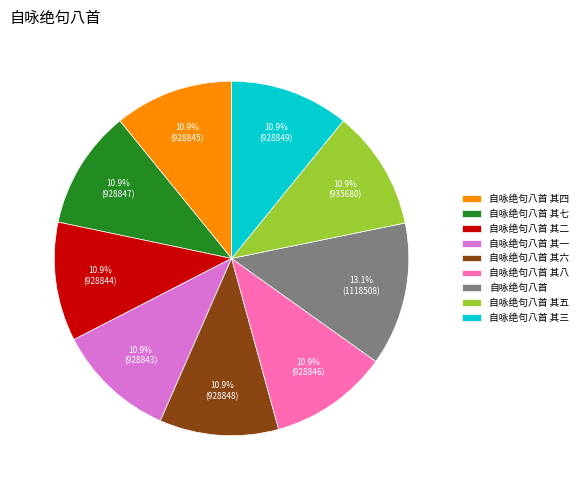

True or false: 自咏绝句八首 其三 accounts for 19% of the total.

False